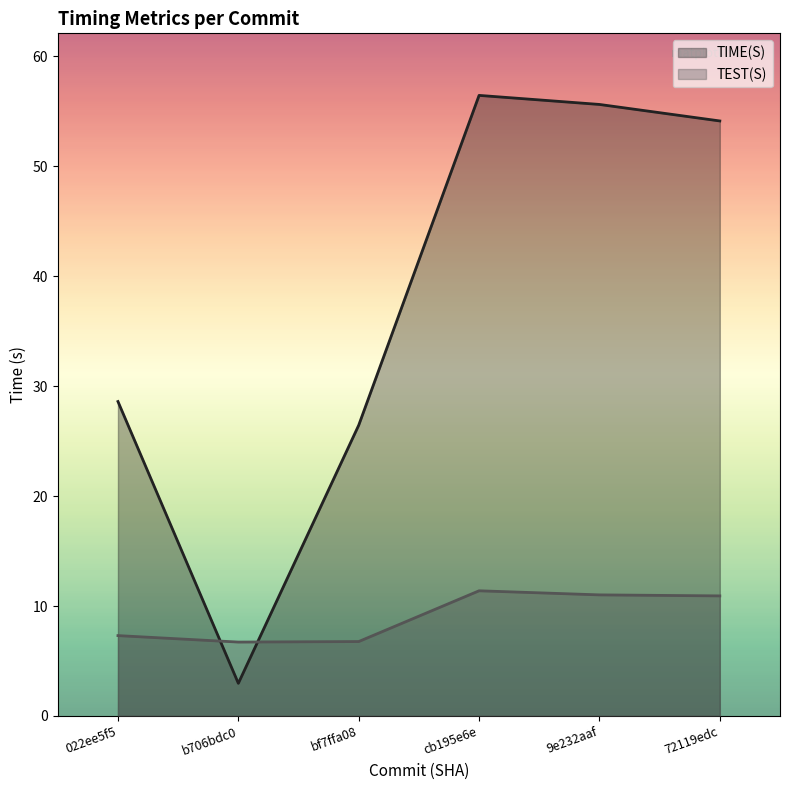

What is the difference between the highest and lowest values at 022ee5f5?

21.3